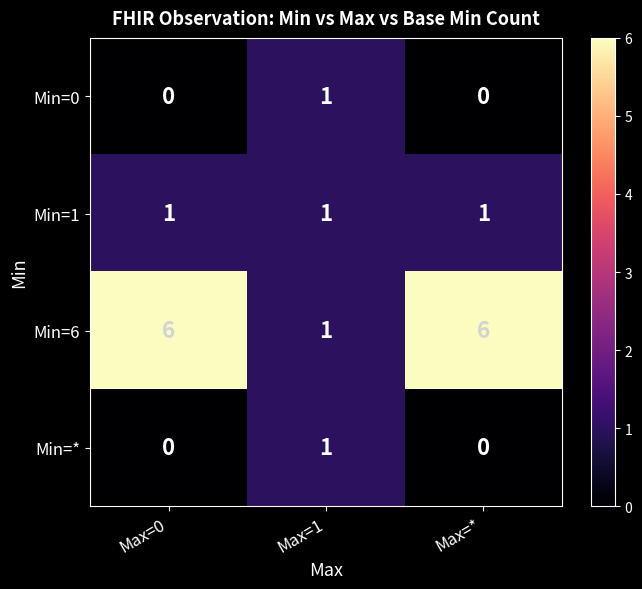

Where is Min=6 nearest to the value 3?

Max=1